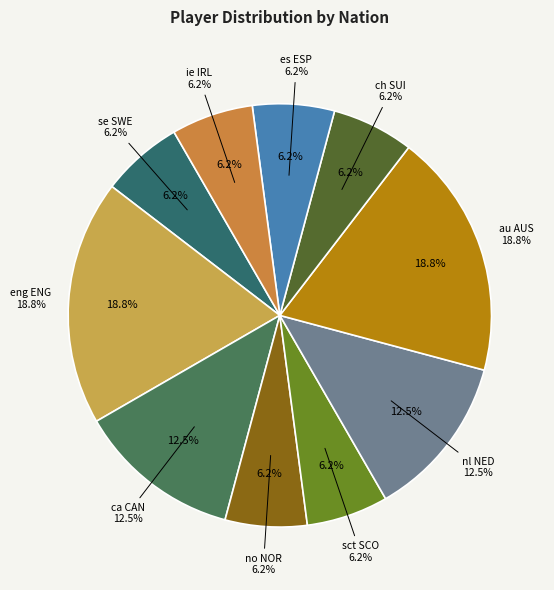

Is there any slice that represents more than half of the pie?

No